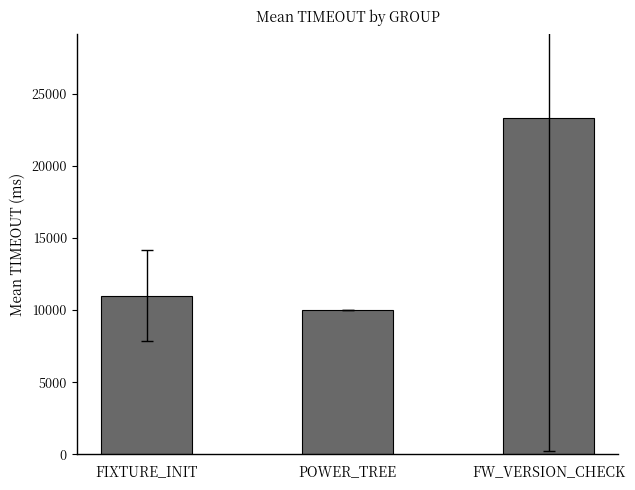

What position from the right is FIXTURE_INIT?

3